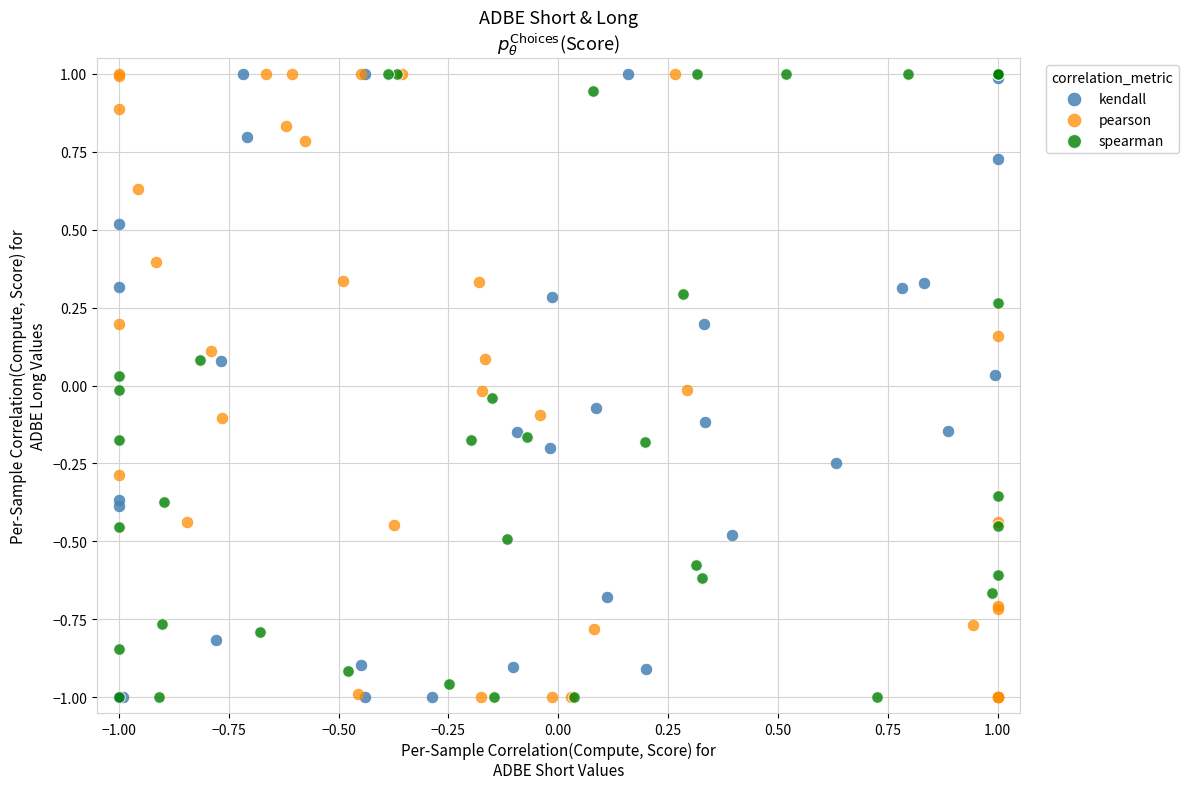

What are all the series names shown in the legend?

kendall, pearson, spearman